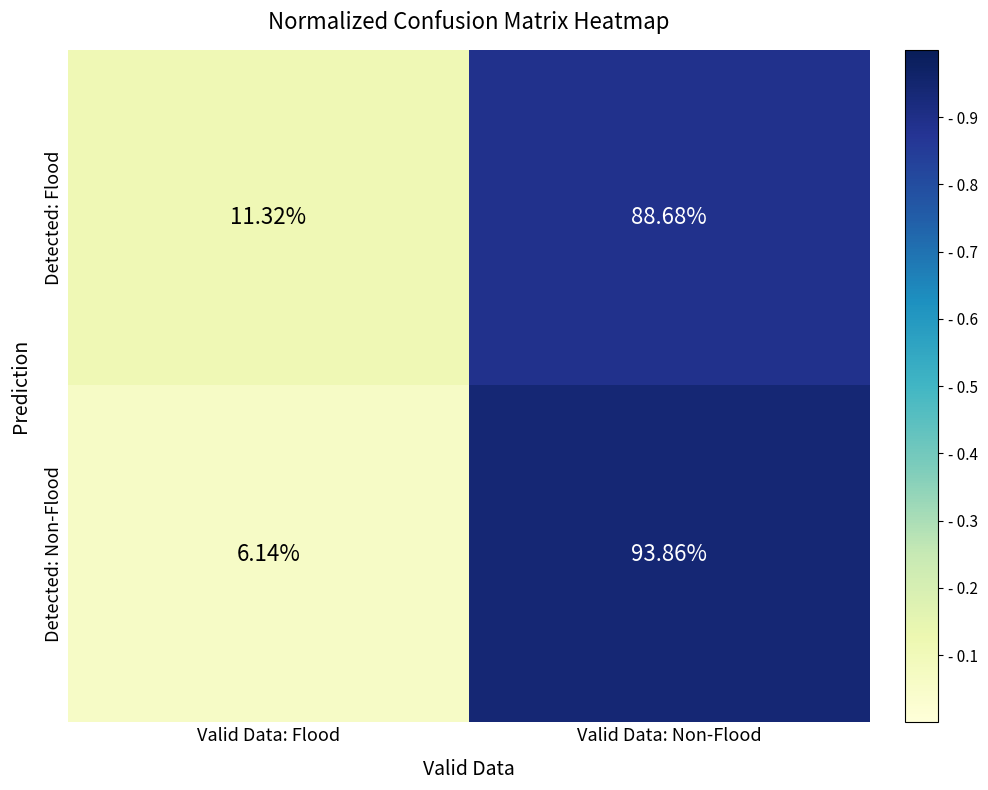

Rank the categories by Detected: Non-Flood value from highest to lowest.

Valid Data: Non-Flood, Valid Data: Flood